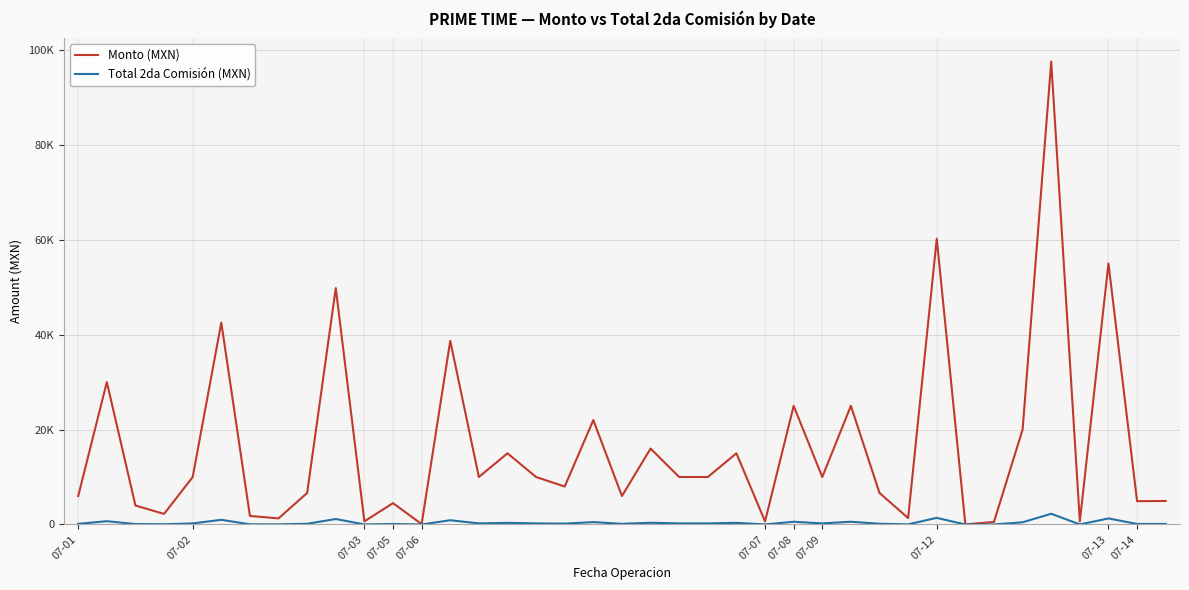

True or false: Monto (MXN) and Total 2da Comisión (MXN) cross at least once.

False